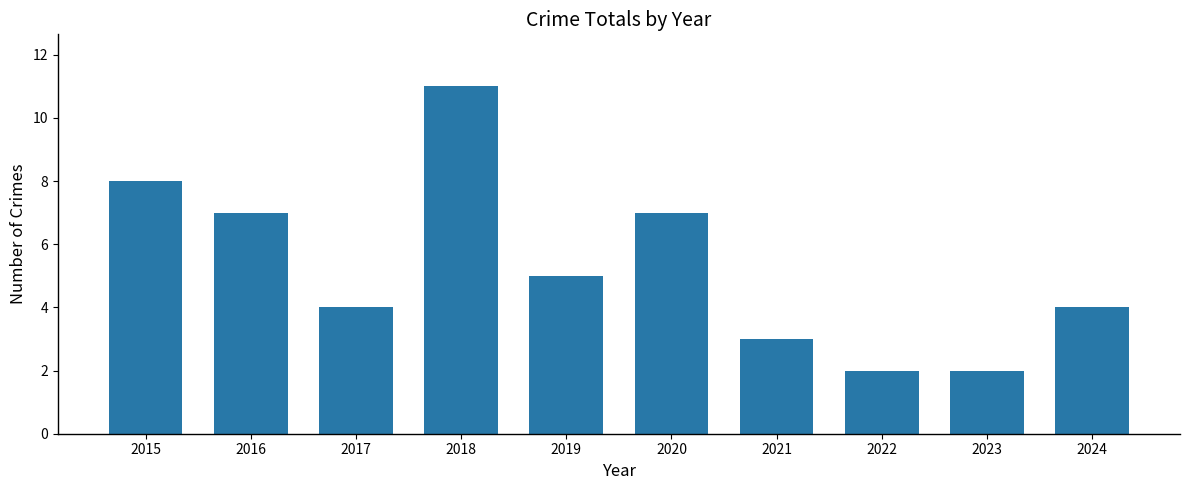

Reading right to left, transcribe all the data shown in this chart.

4	2	2	3	7	5	11	4	7	8